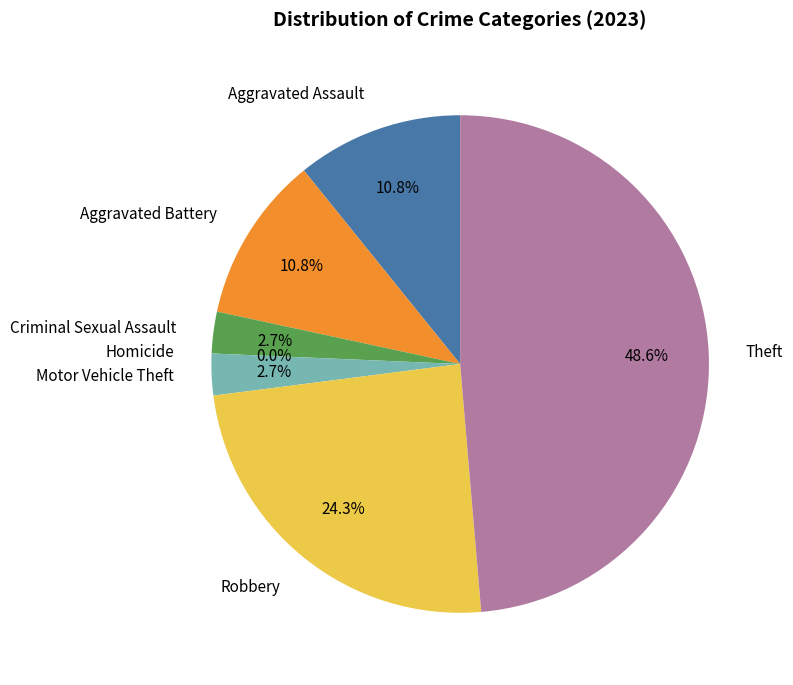

Which category has the smallest portion of the pie?

Homicide